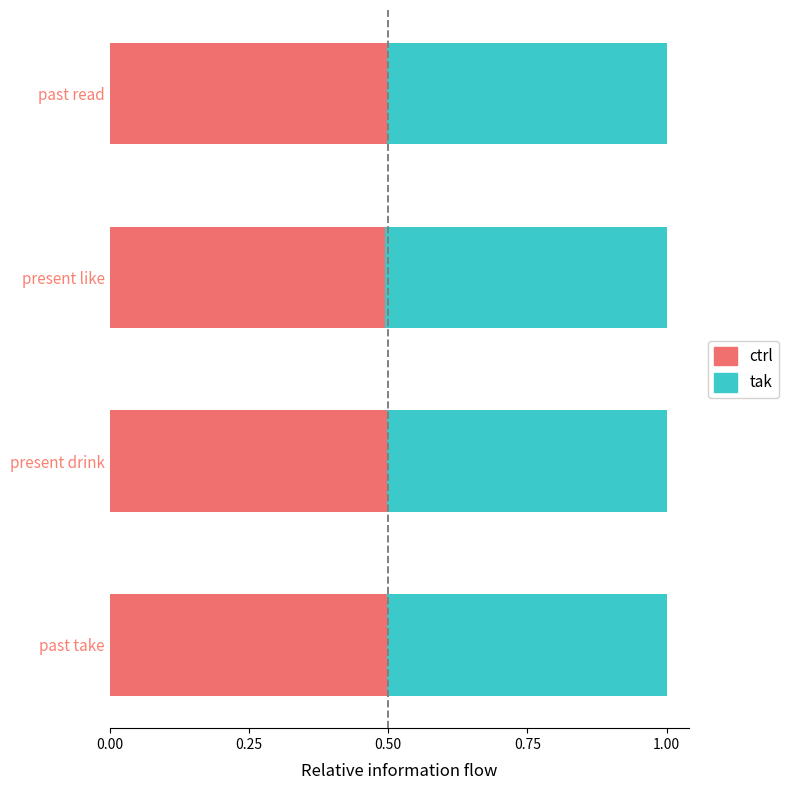

What is the lowest value of the ctrl series?

0.5